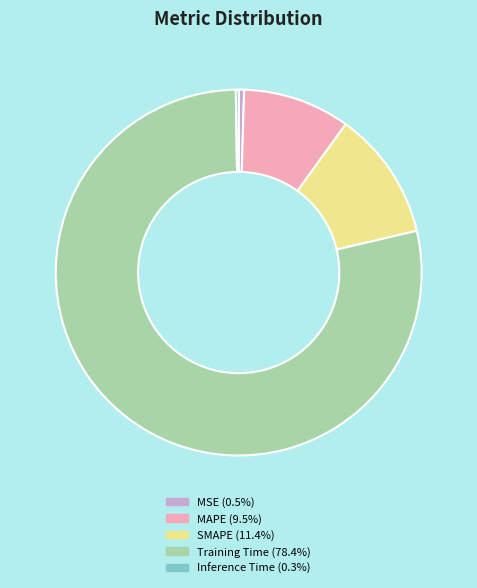

Does any single category account for the majority?

Yes